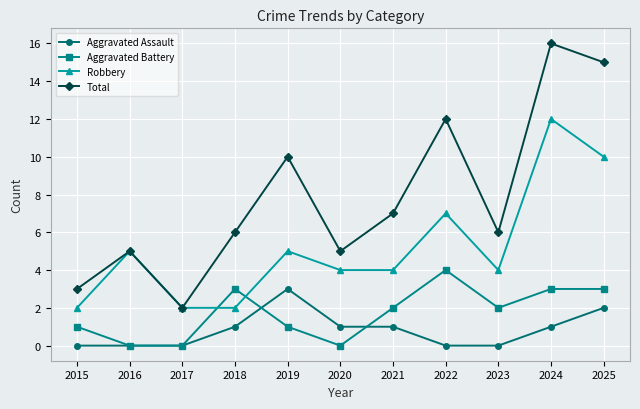

True or false: Aggravated Assault and Total cross at least once.

False